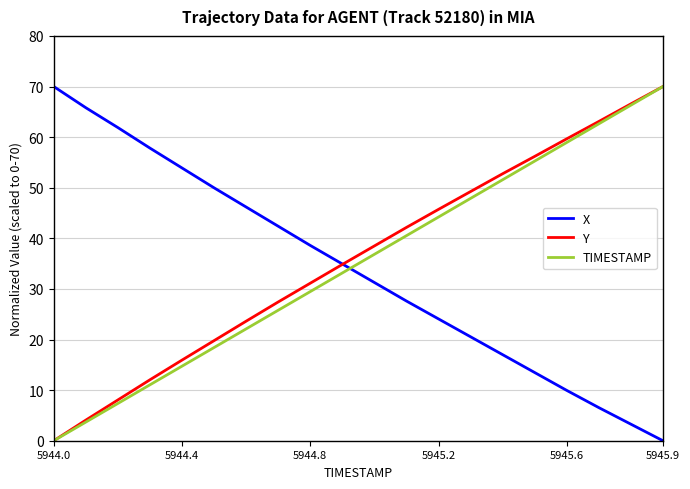

Count the number of categories in the chart.

20